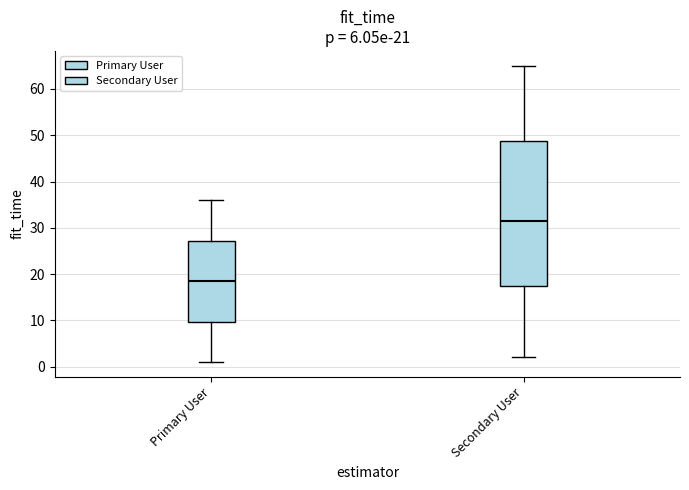

Which box has the highest median line?

Secondary User